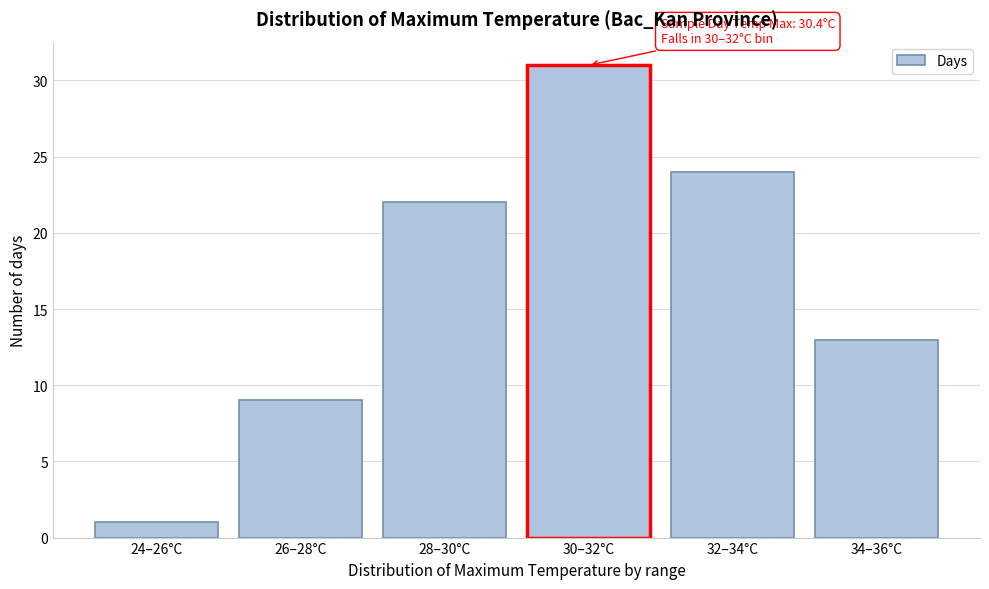

Reading left to right, extract all data points from this chart.

1	9	22	31	24	13